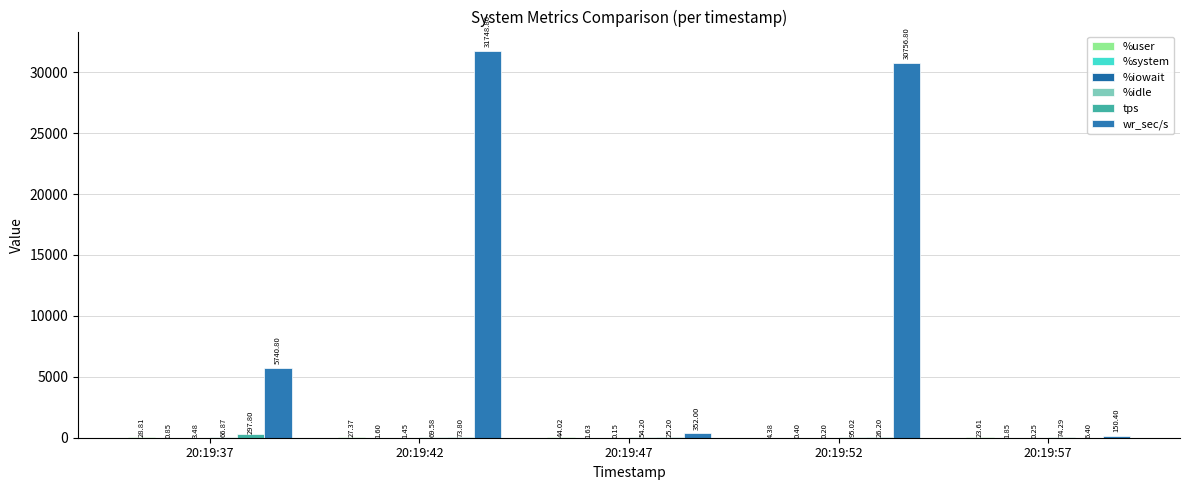

Rank the series by their maximum value, from highest to lowest.

wr_sec/s, tps, %idle, %user, %iowait, %system